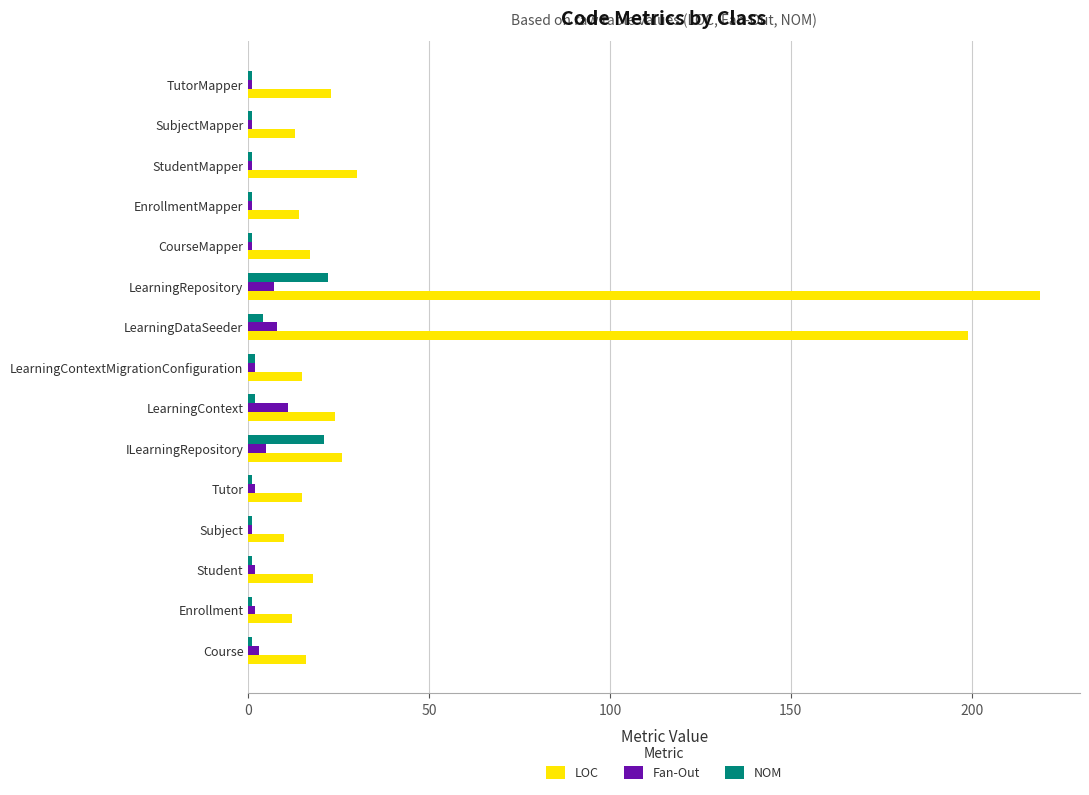

Which series has the widest spread of values?

LOC